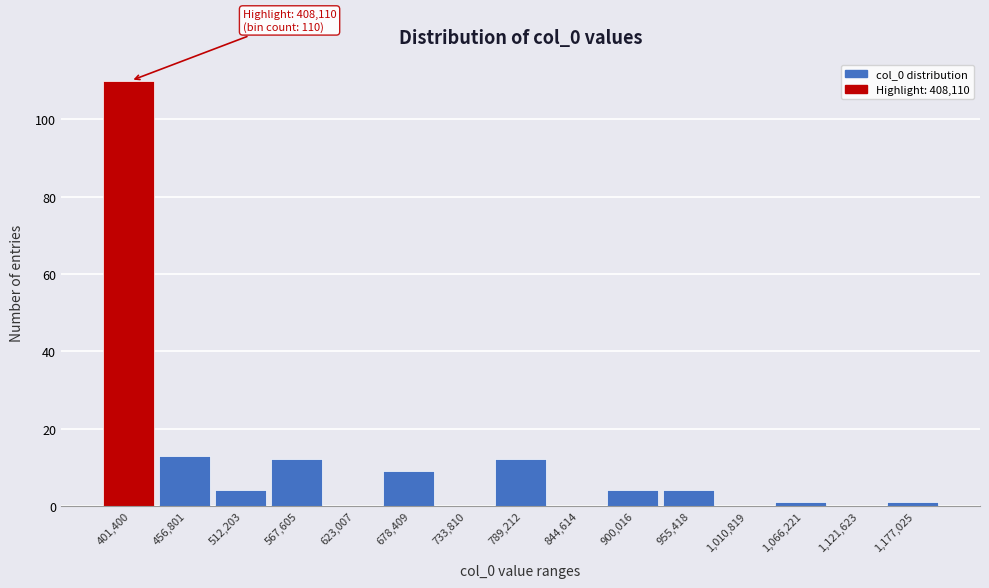

Reading left to right, transcribe all the data shown in this chart.

401,400=110	456,801=13	512,203=4	567,605=12	623,007=0	678,409=9	733,810=0	789,212=12	844,614=0	900,016=4	955,418=4	1,010,819=0	1,066,221=1	1,121,623=0	1,177,025=1